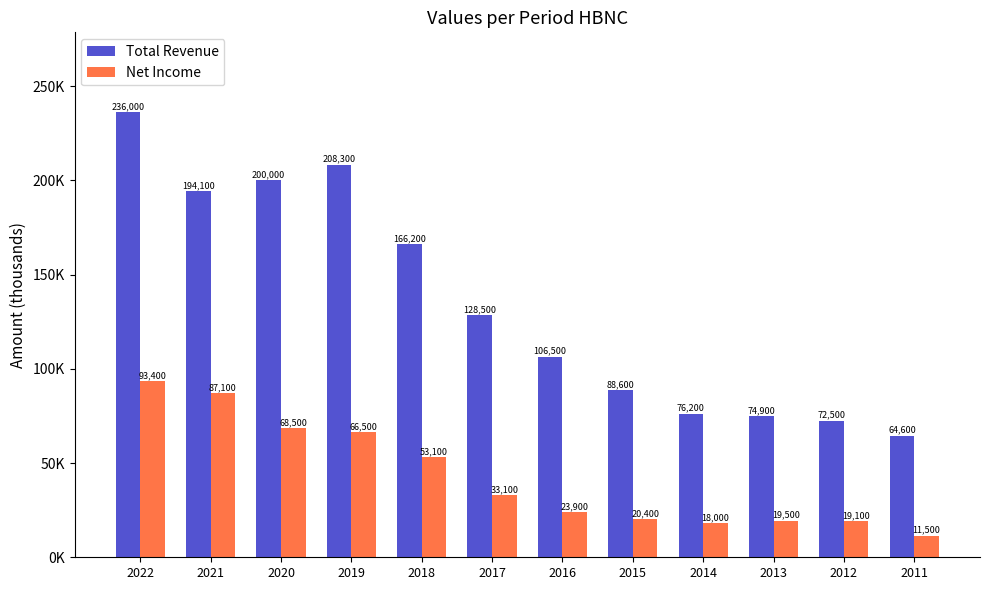

What are all the series names shown in the legend?

Total Revenue, Net Income